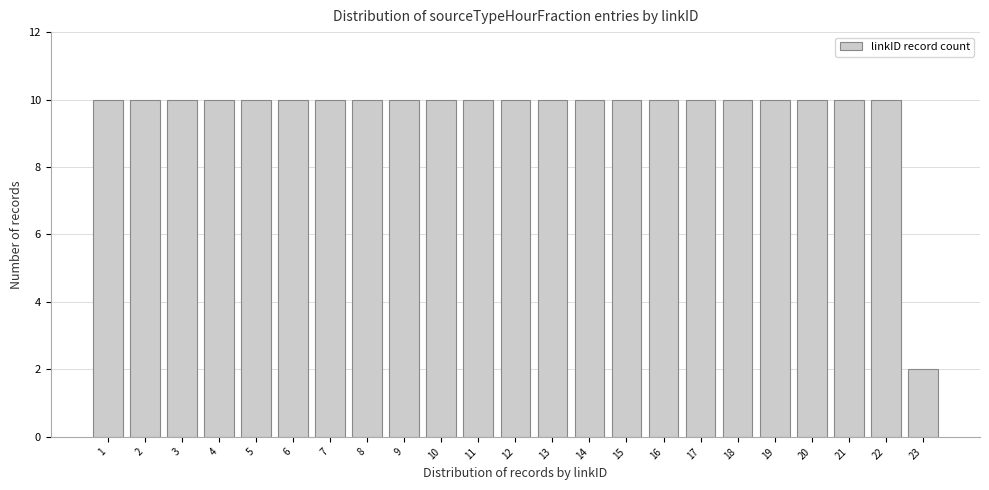

Reading left to right, extract all data points from this chart.

10	10	10	10	10	10	10	10	10	10	10	10	10	10	10	10	10	10	10	10	10	10	2